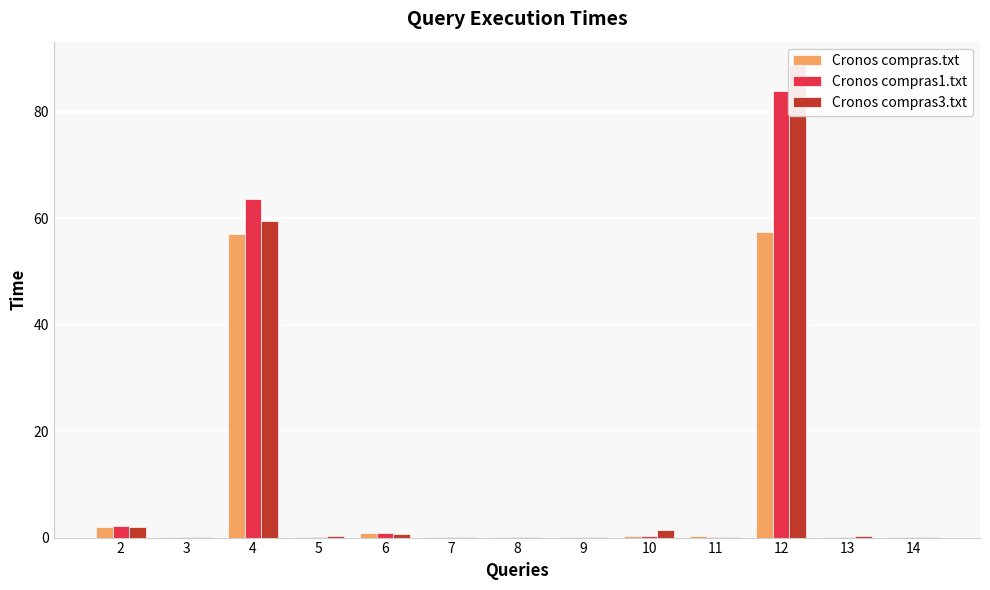

Which series has the largest total across all categories?

Cronos compras3.txt